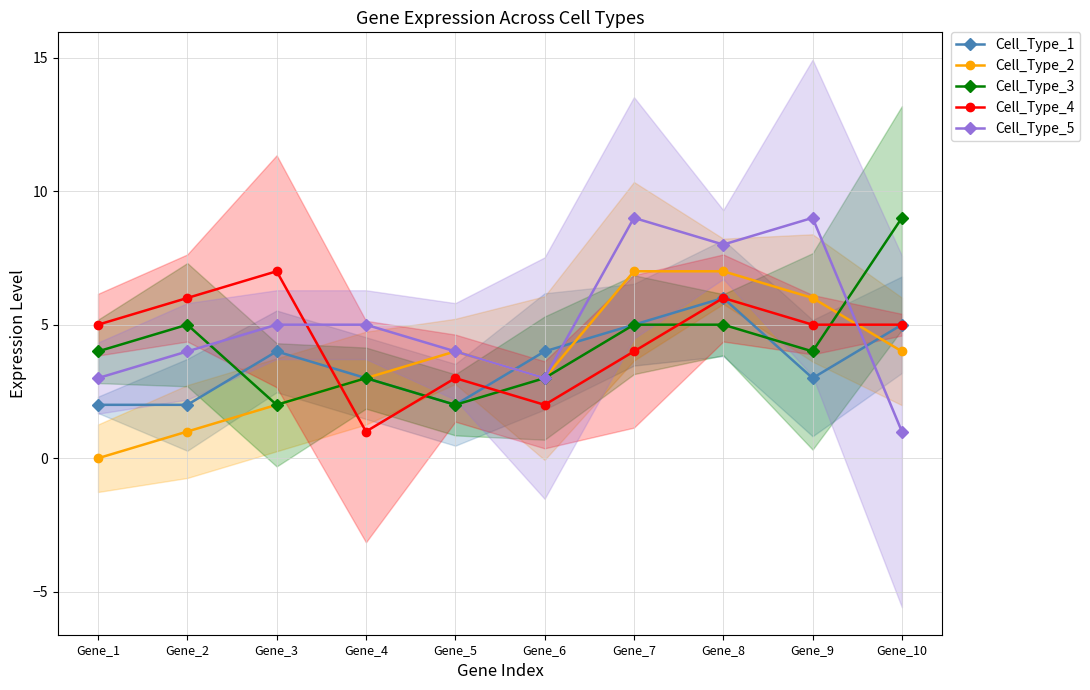

At which label is Cell_Type_5 closest to 5?

Gene_3